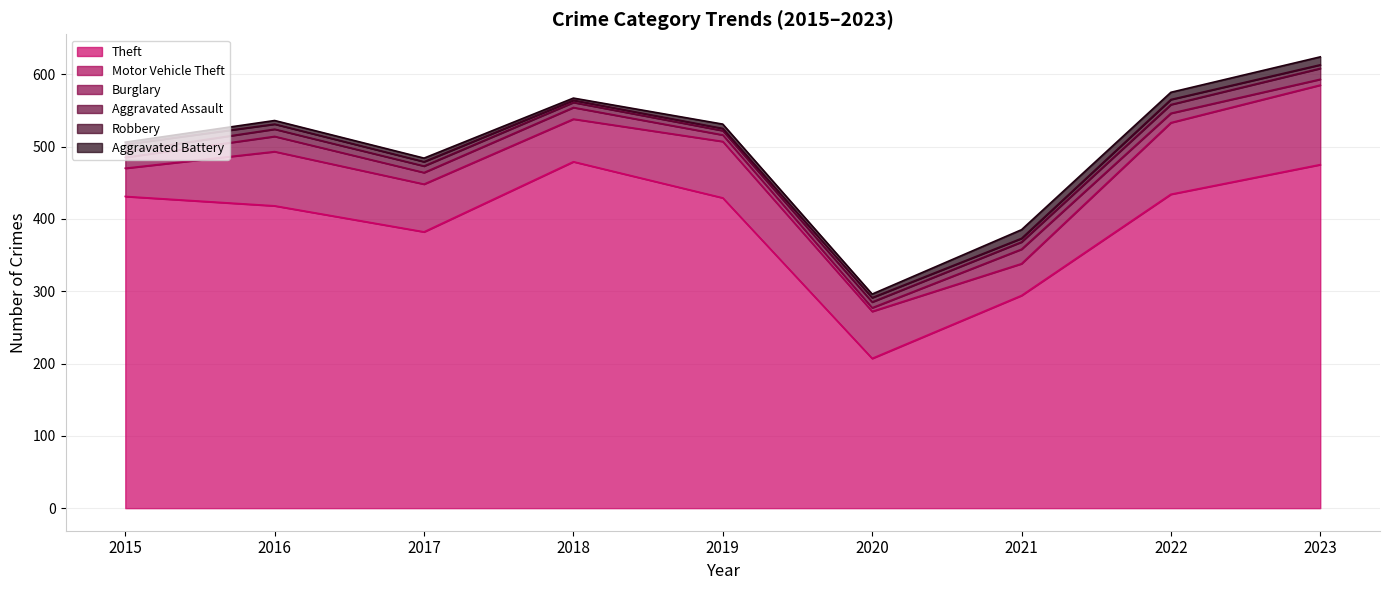

What is the total value across all series at 2017?

484